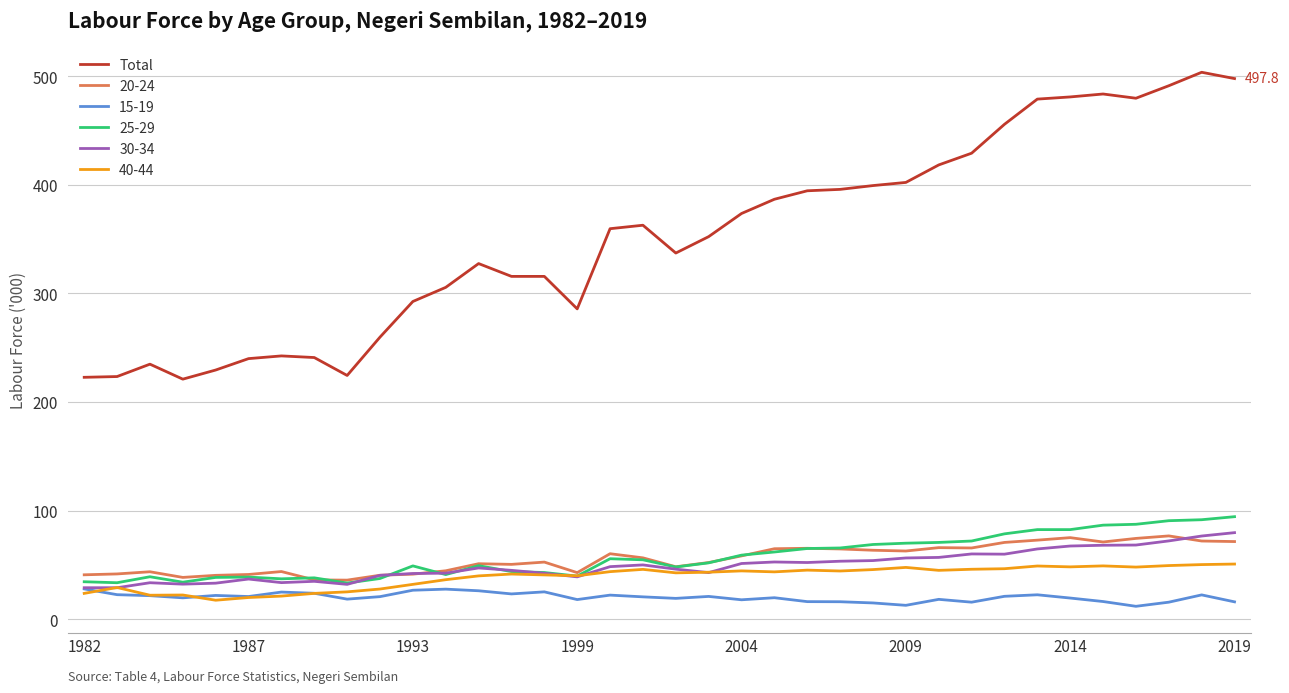

Which series has the largest range (max minus min)?

Total